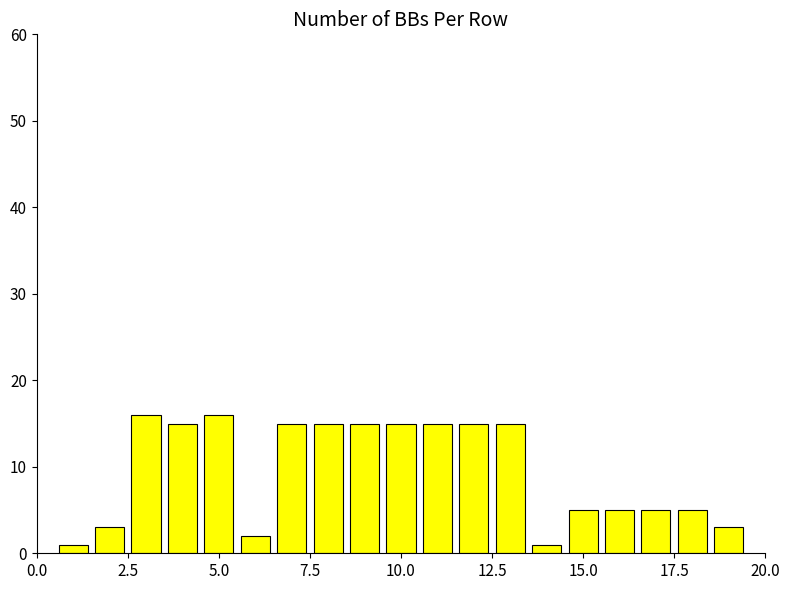

What is the sum of all values?

182